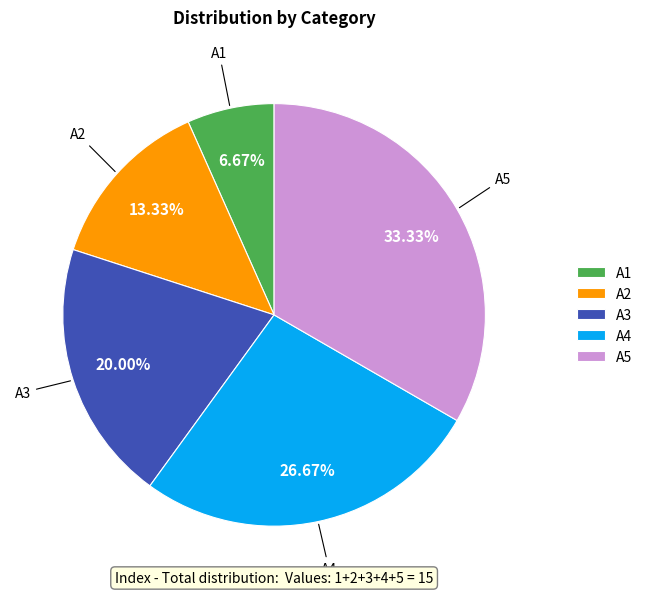

How many segments does this pie chart have?

5